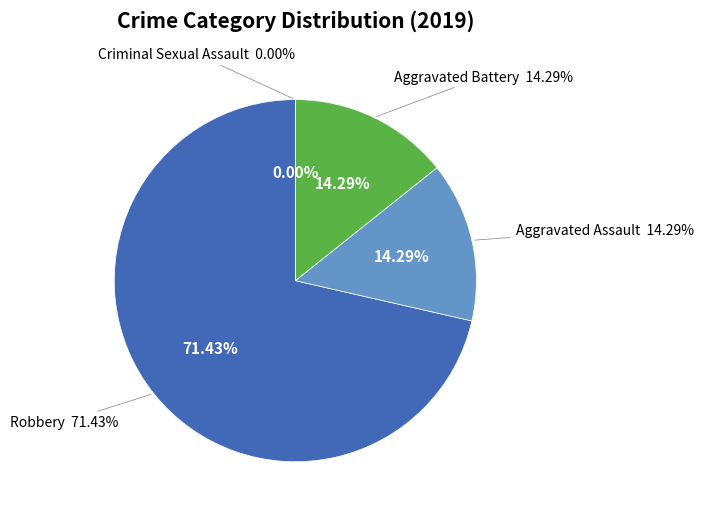

Which slice is the largest?

Robbery